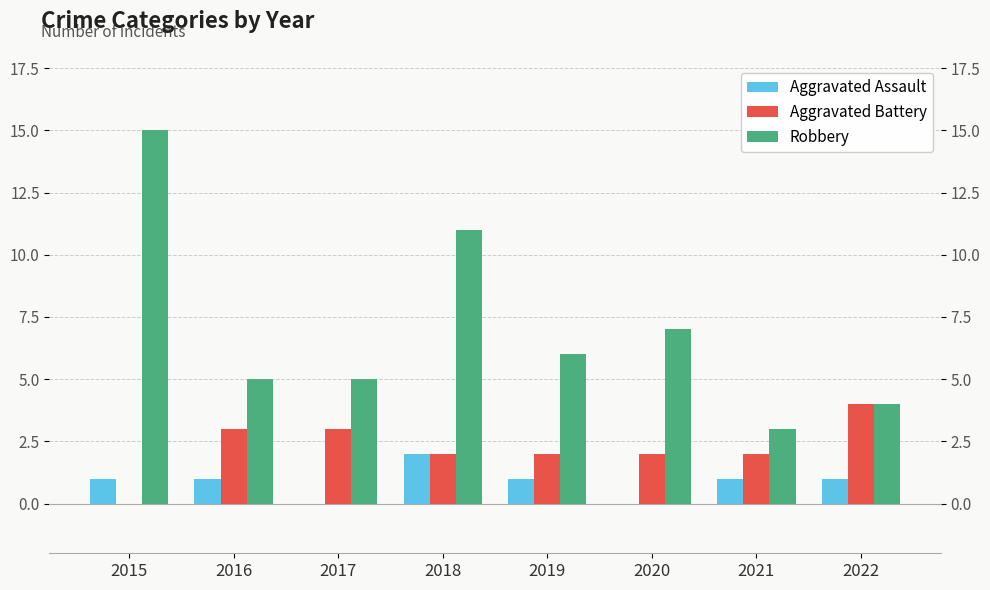

The value of Aggravated Assault at 2018 is 3. True or false?

False